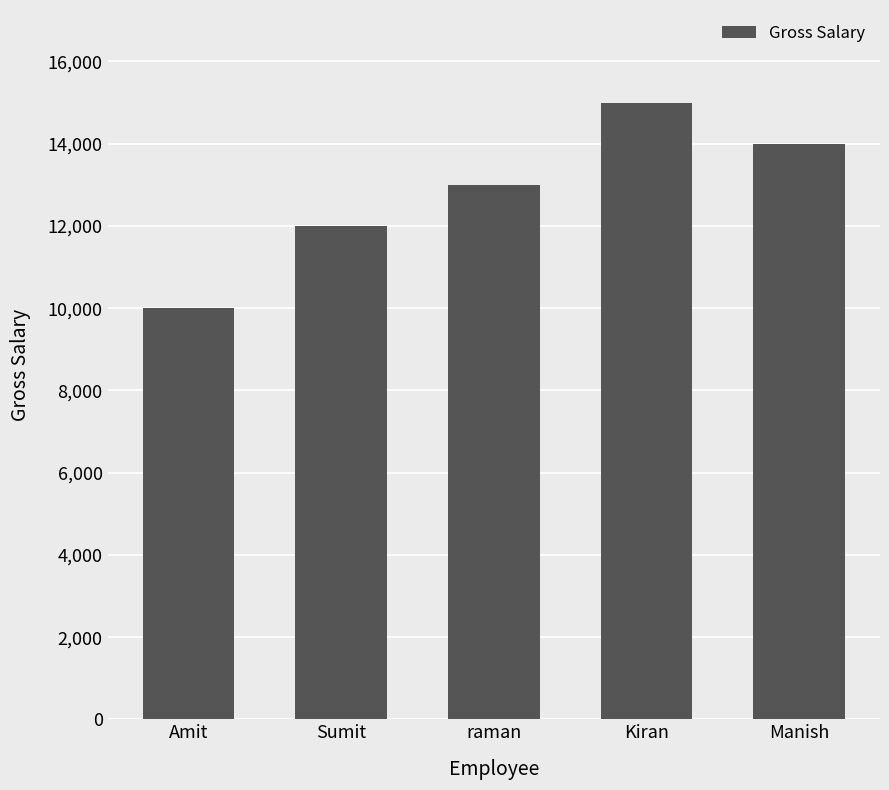

List the labels in order of value, largest first.

Kiran, Manish, raman, Sumit, Amit